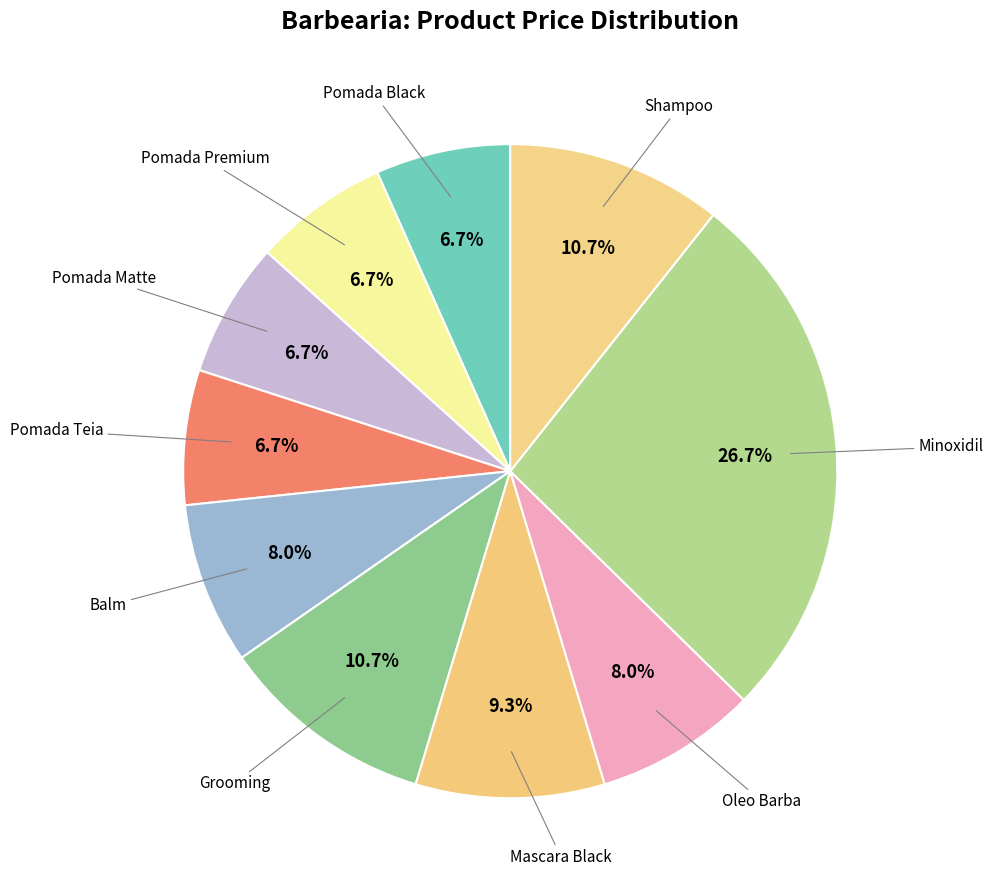

How many slices are in this pie chart?

10